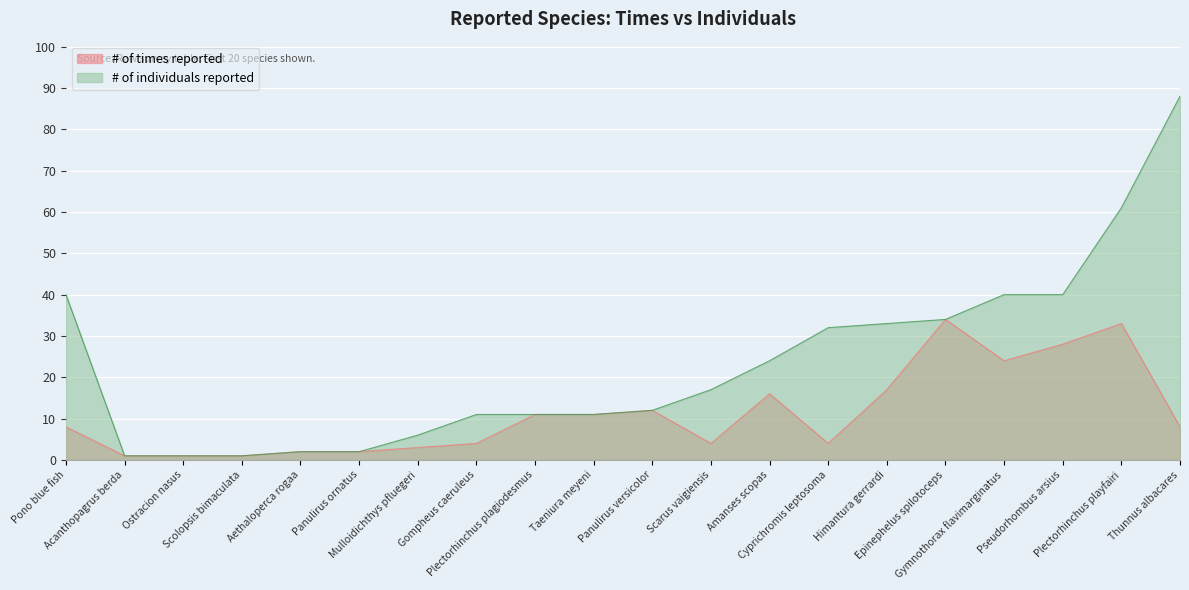

List the series in order of their overall mean, lowest first.

# of times reported, # of individuals reported